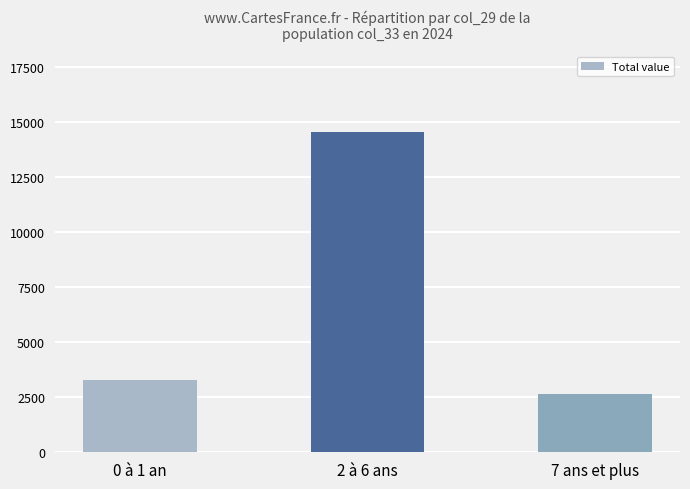

Which label corresponds to the largest value in the chart?

2 à 6 ans